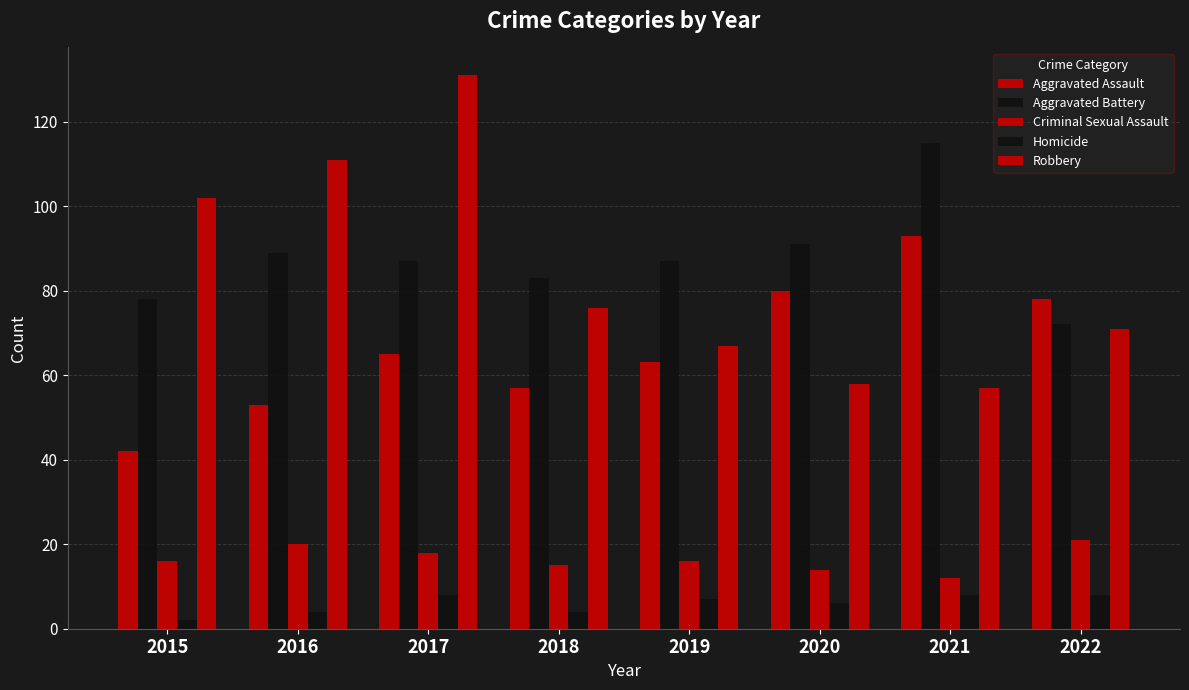

What is the sum of the Criminal Sexual Assault values at 2022 and 2018?

36